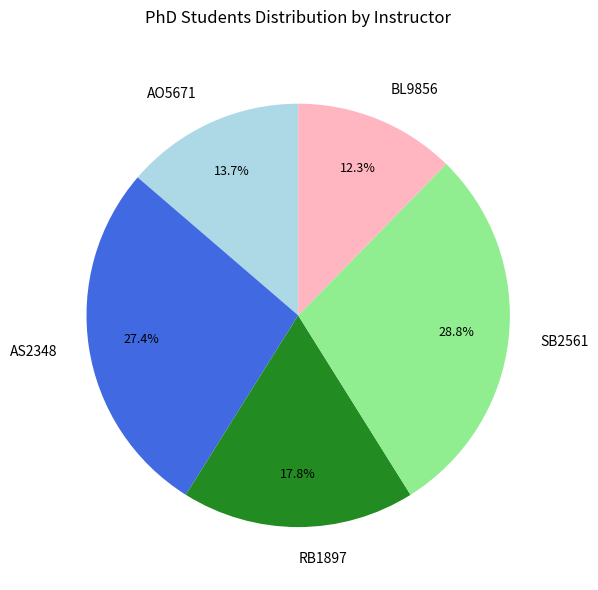

Combined, do AS2348 and RB1897 account for over 50%?

No